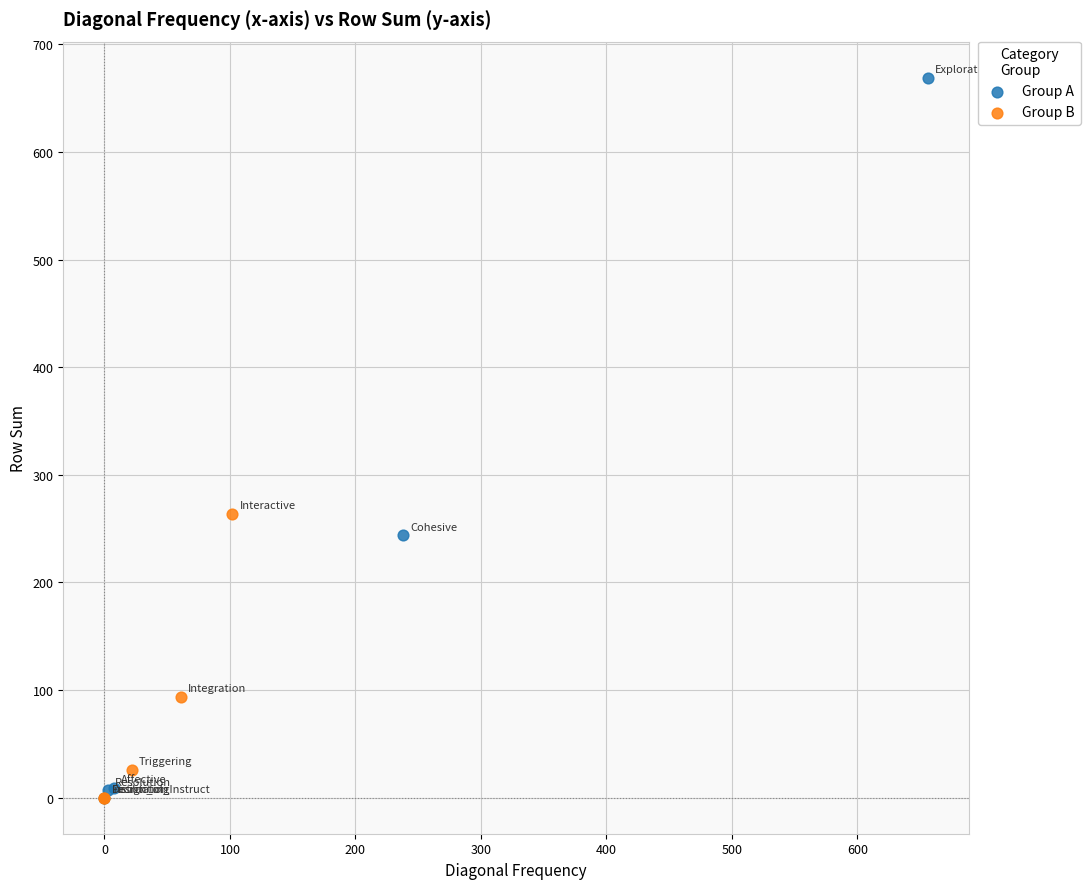

Which series reaches the maximum Y coordinate?

Group A